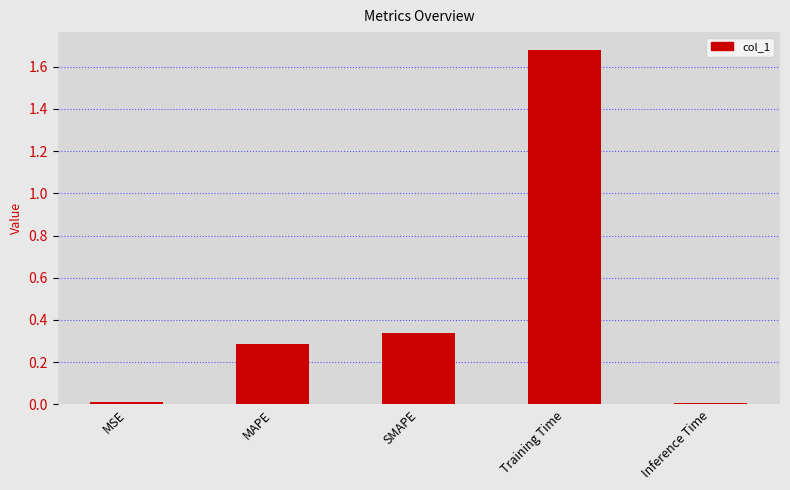

What is the label of the 3rd bar from the left?

SMAPE